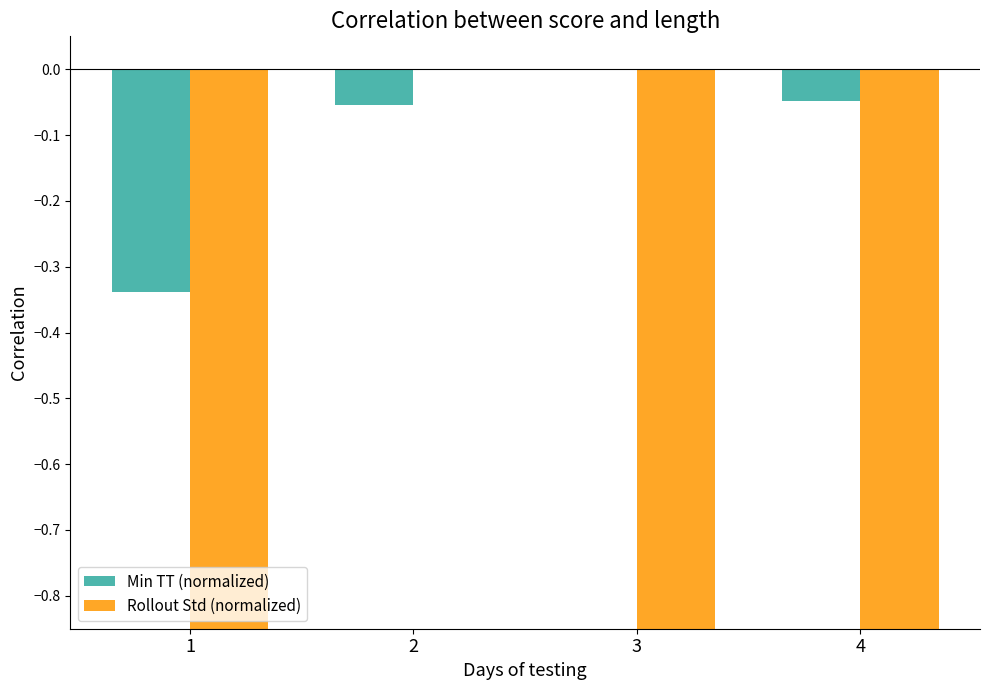

How many values in Rollout Std (normalized) are below zero?

3